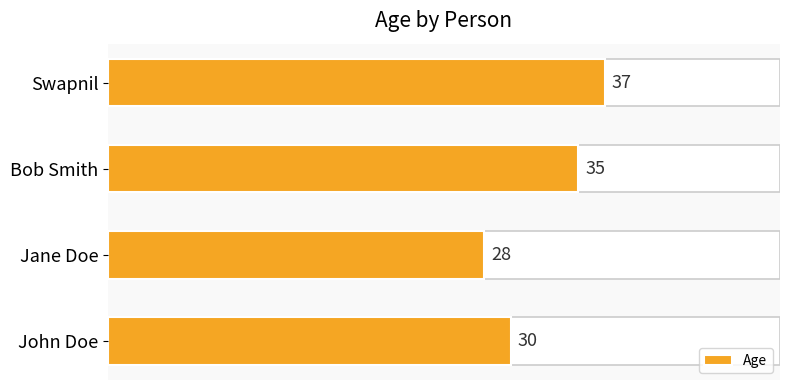

What is the change in value from Bob Smith to Swapnil?

+2